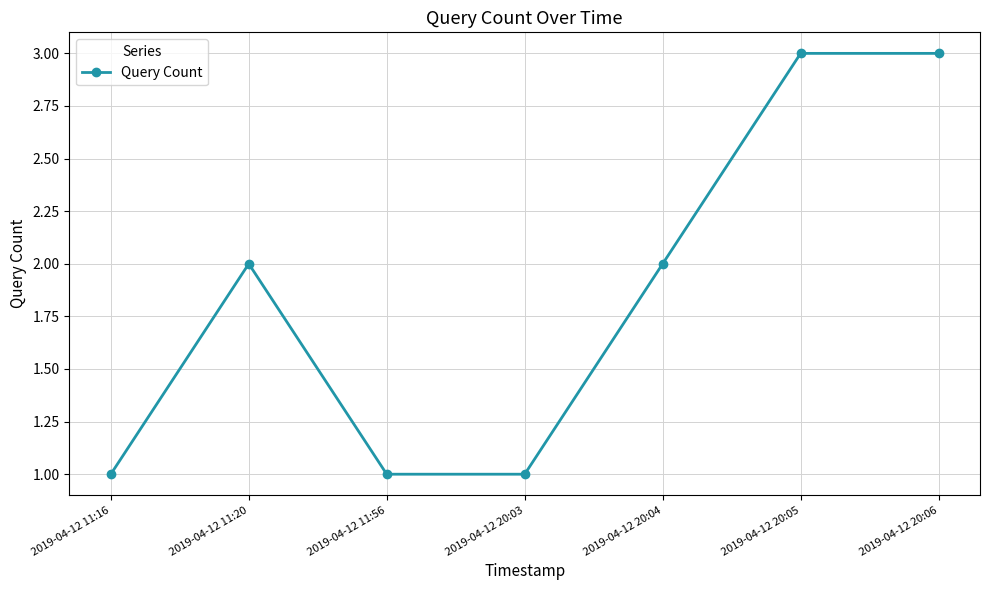

What is the sum of all values?

13